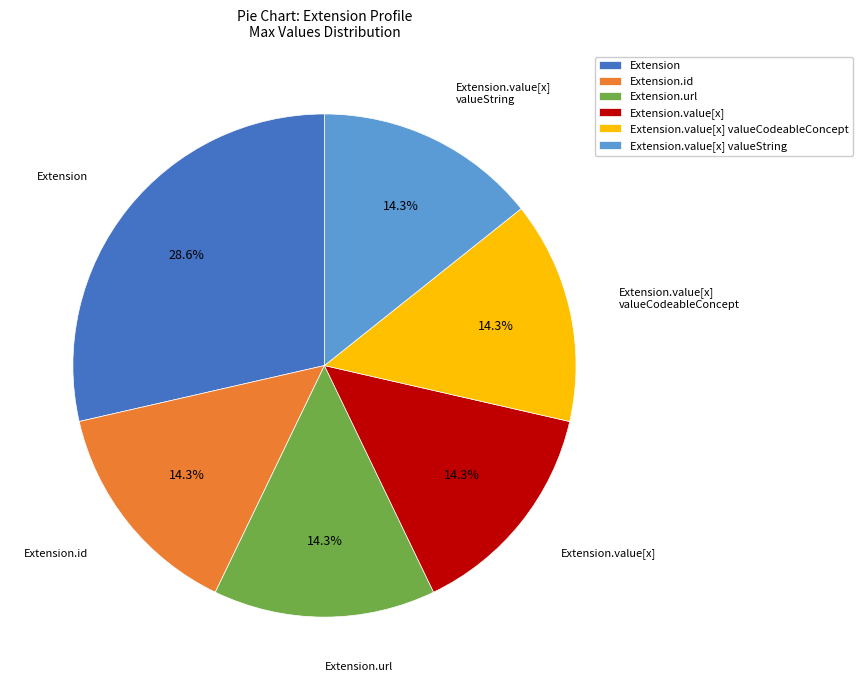

How many segments does this pie chart have?

6